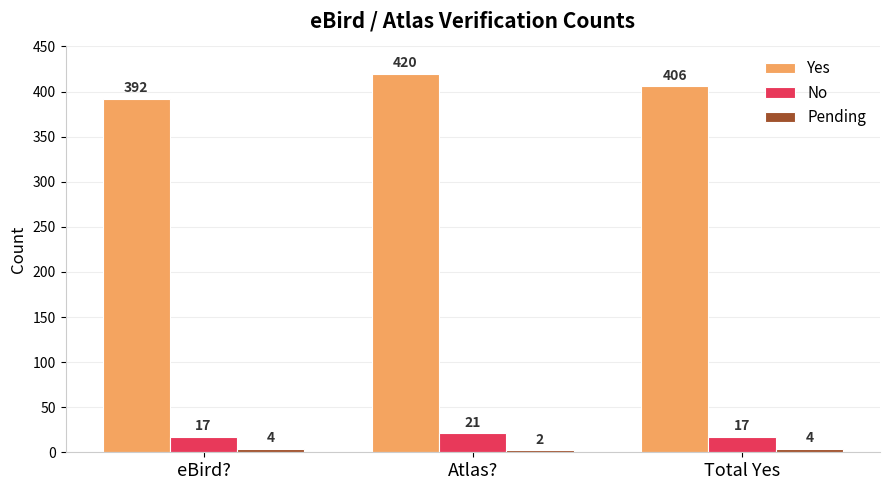

At which label is Yes closest to 406?

Total Yes